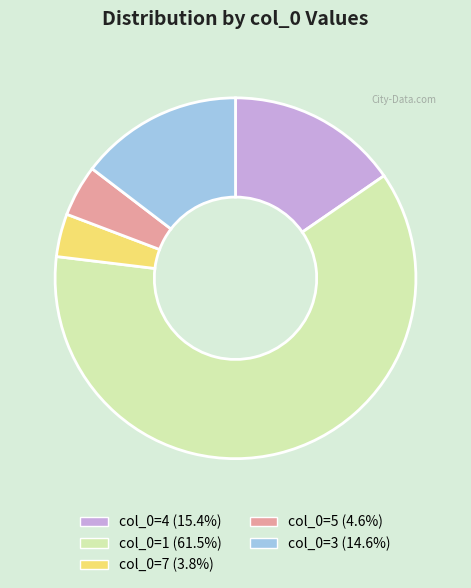

Does col_0=1 (61.5%) account for over 50% of the chart?

Yes